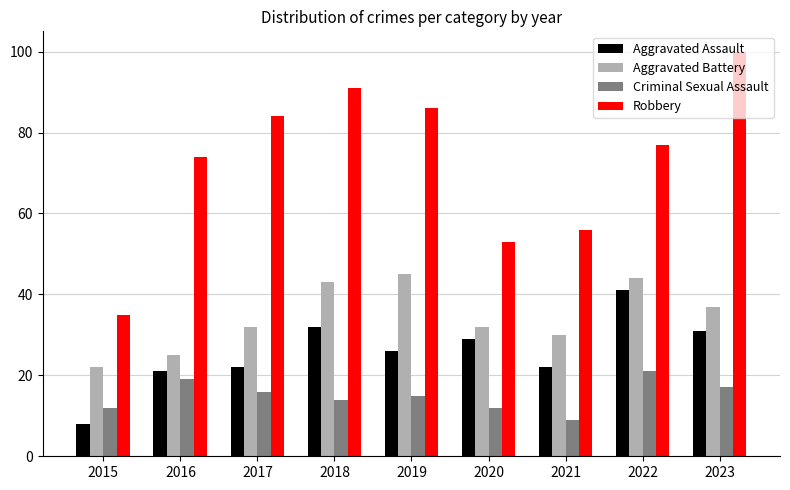

What is the sum of all Criminal Sexual Assault values?

135